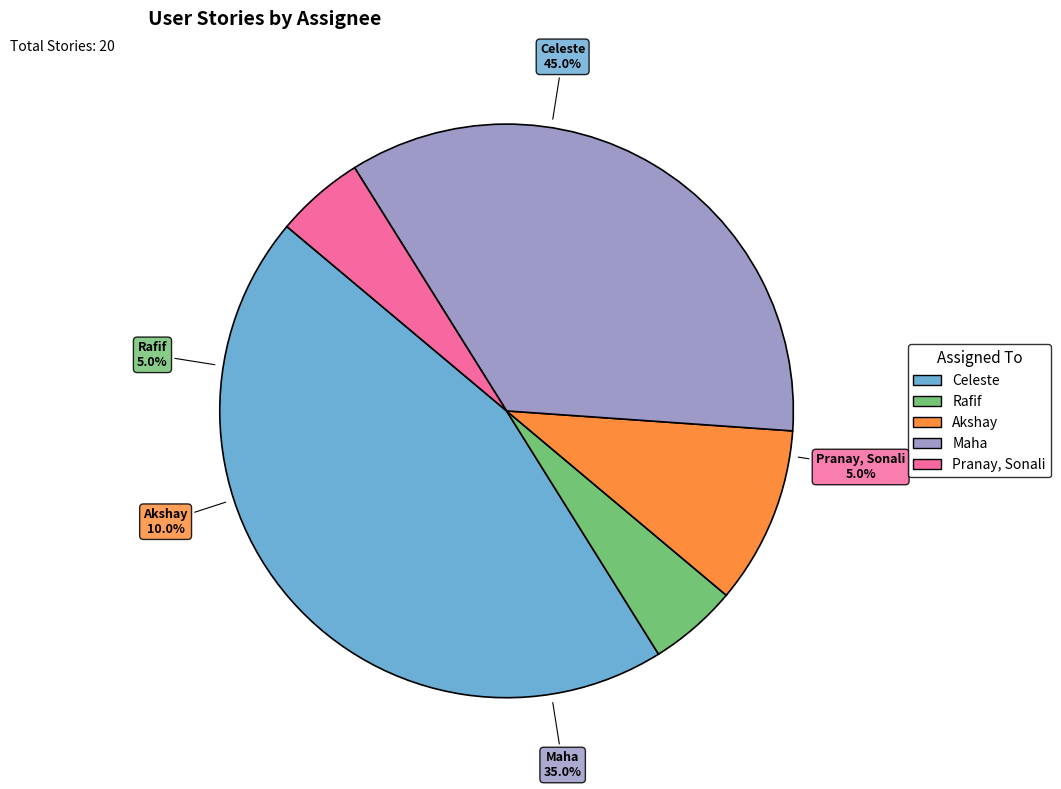

Is there any slice that represents more than half of the pie?

No